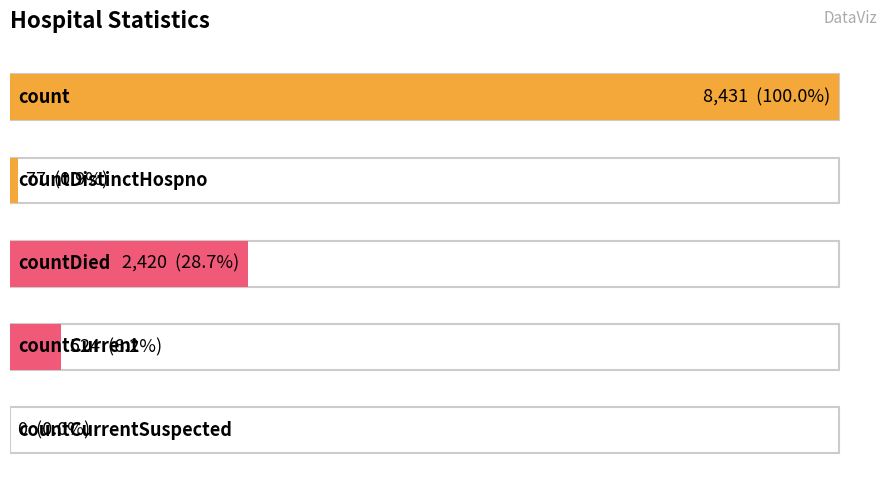

Between countDied and count, which is larger?

count